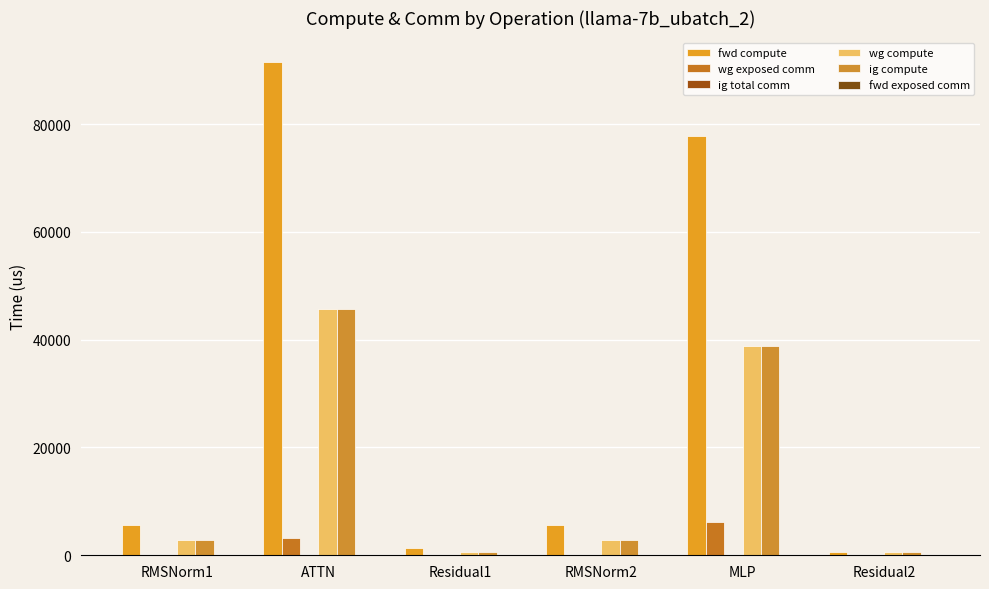

How many groups of bars are there?

6